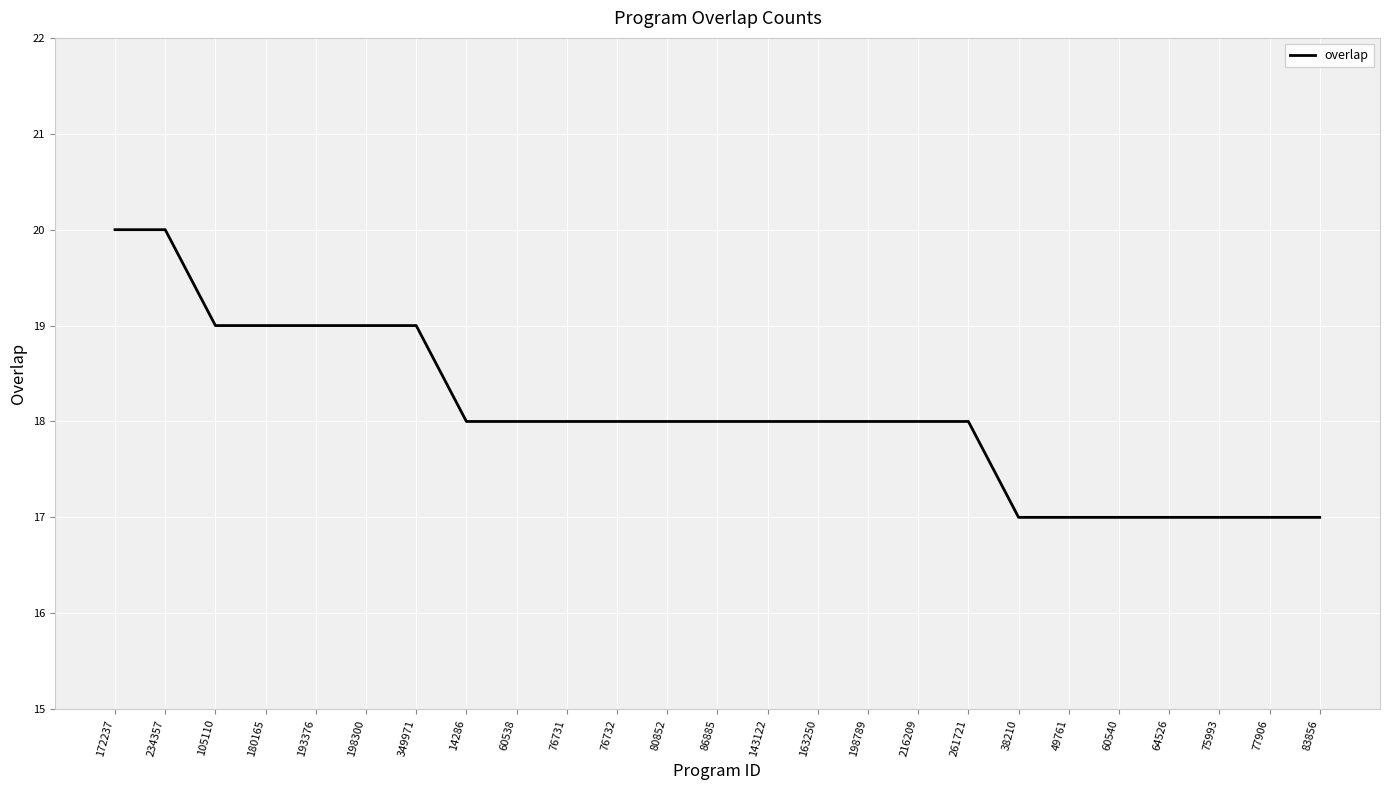

Reading left to right, extract all data points from this chart.

20	20	19	19	19	19	19	18	18	18	18	18	18	18	18	18	18	18	17	17	17	17	17	17	17